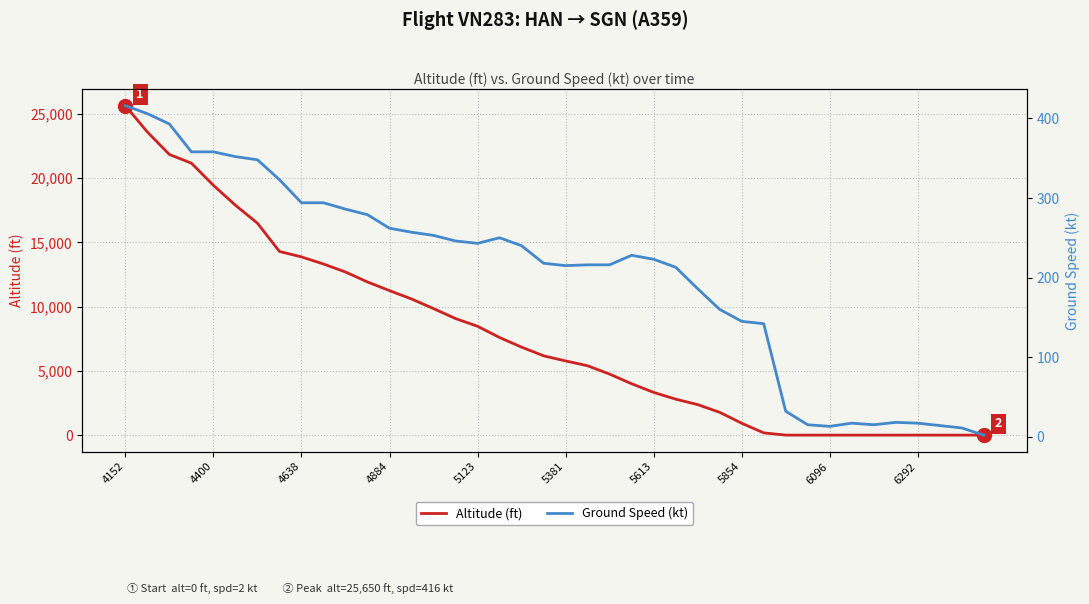

What is the highest value of the Altitude (ft) series?

25650